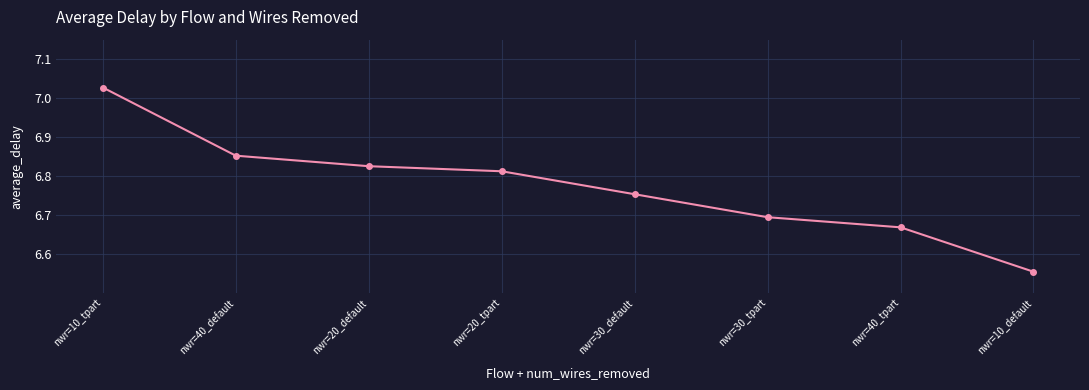

How many distinct data groups are displayed?

1